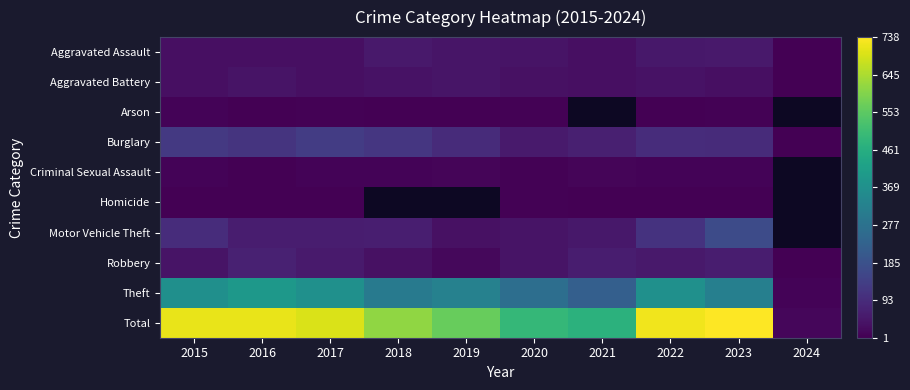

Between 2016 and 2024, which series saw the biggest shift?

Total